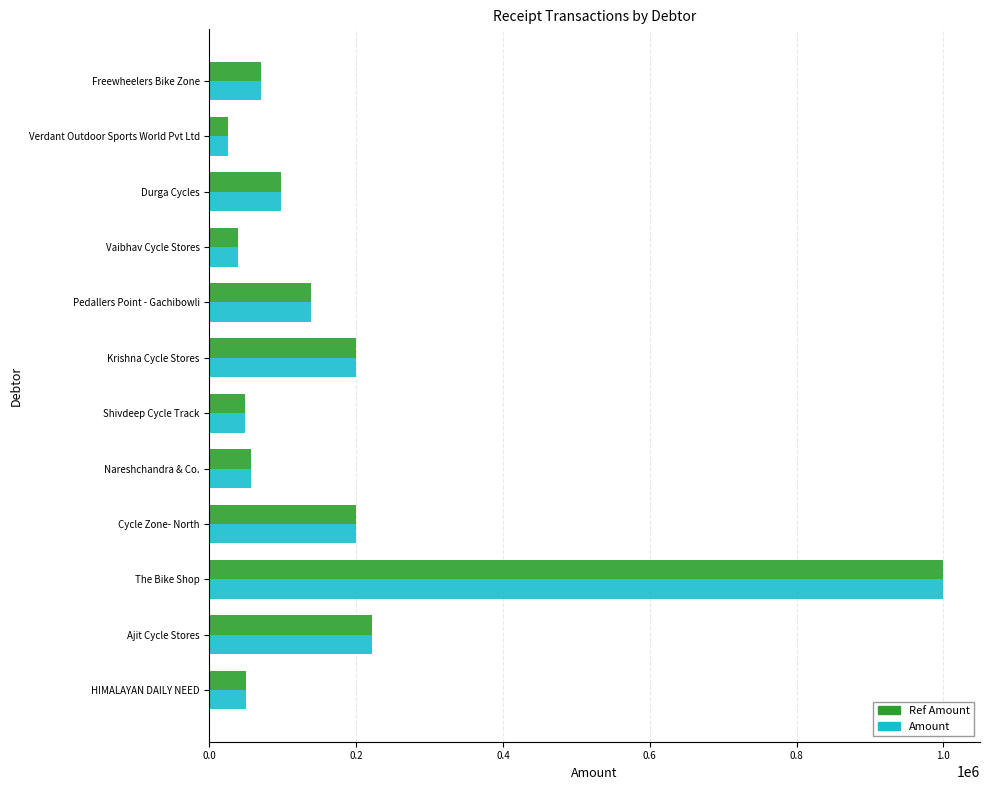

What is the average value of the Ref Amount series?

178872